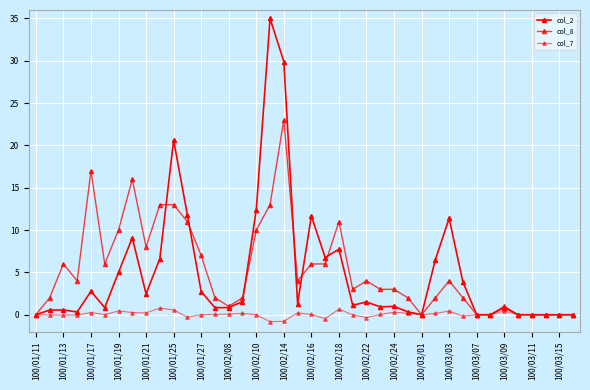

Does the chart have visible grid lines?

Yes